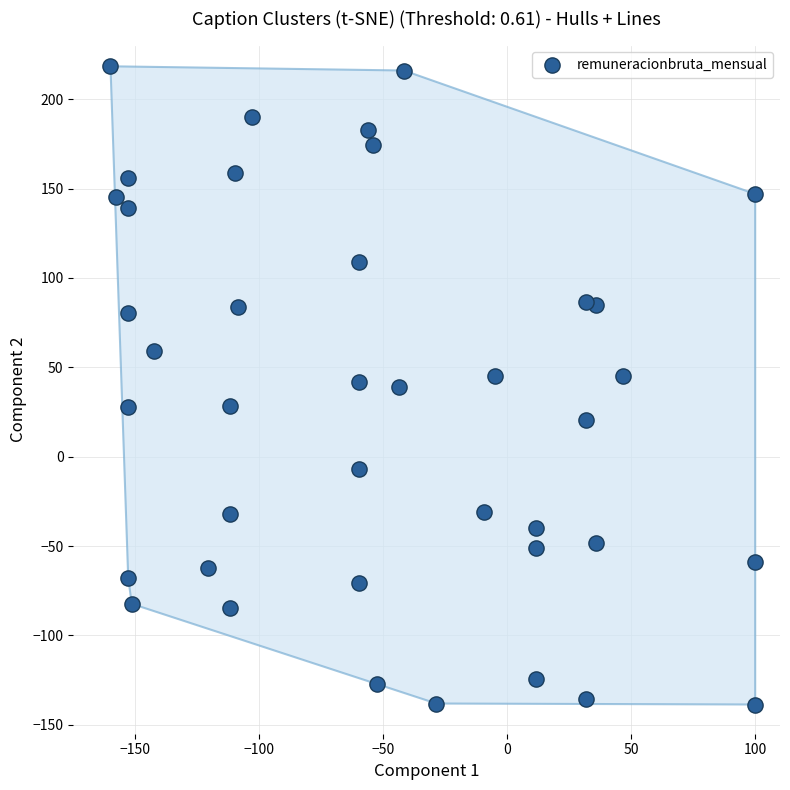

What is the range of X values (max minus min)?

260.0